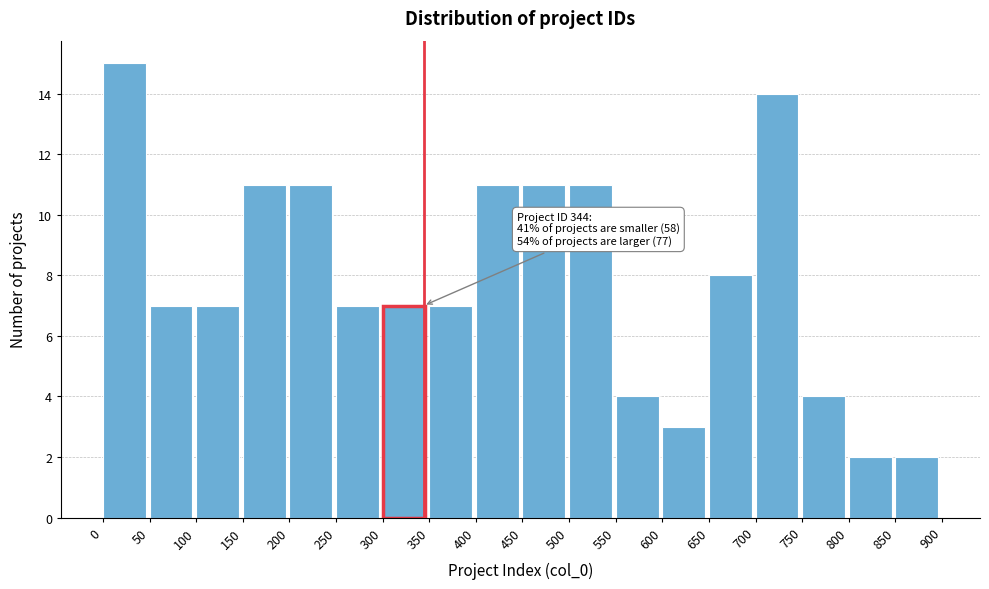

Which range on the x-axis has the tallest bar?

0 to 50